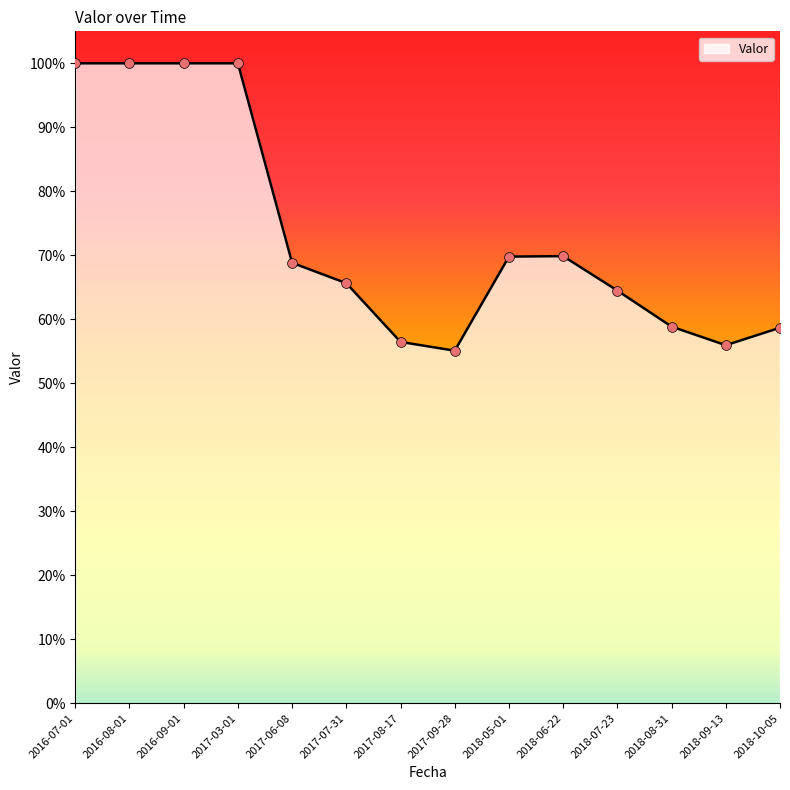

What is the change in value from 2018-05-01 to 2018-09-13?

-0.1